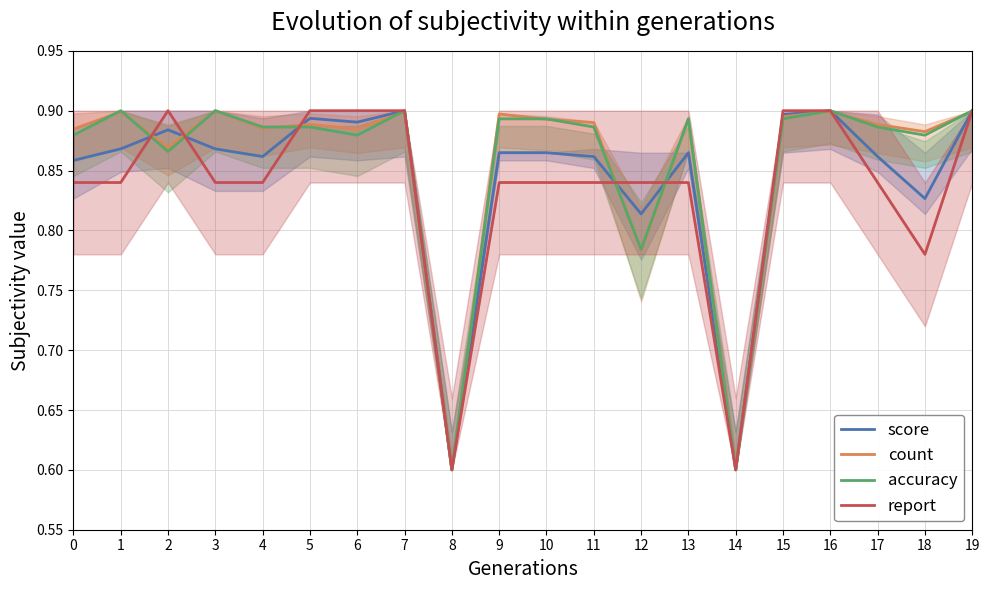

Rank the series at 12 from lowest to highest value.

count, accuracy, score, report